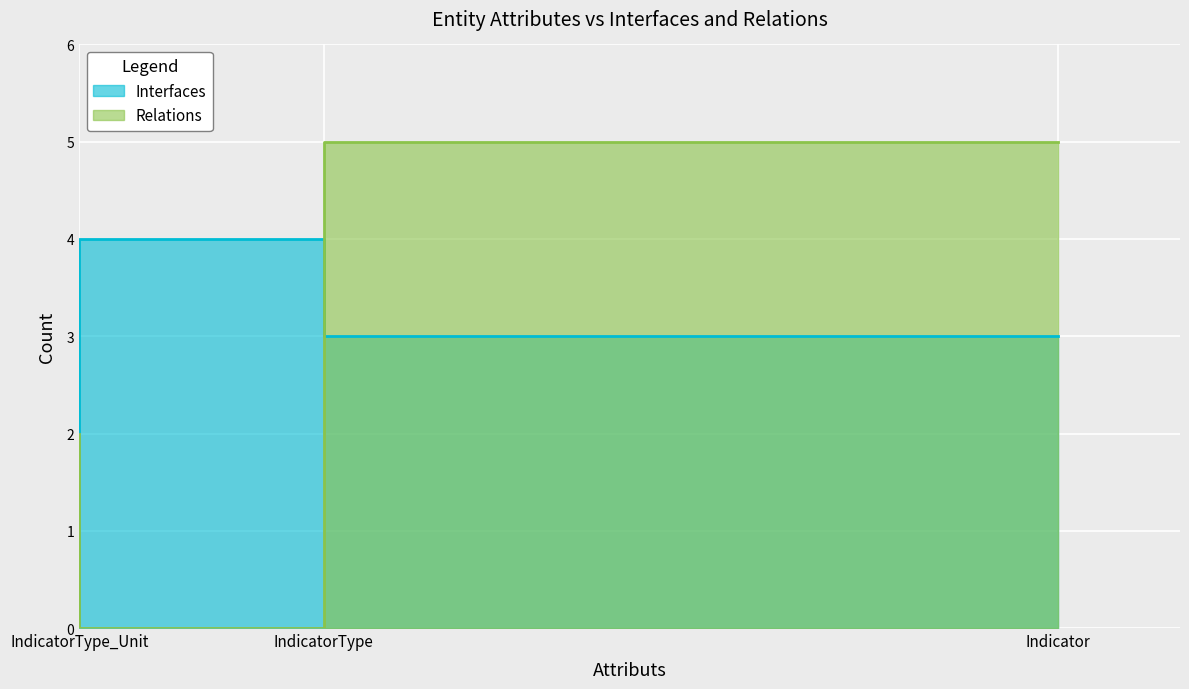

Between IndicatorType and IndicatorType_Unit, which series saw the biggest shift?

Interfaces